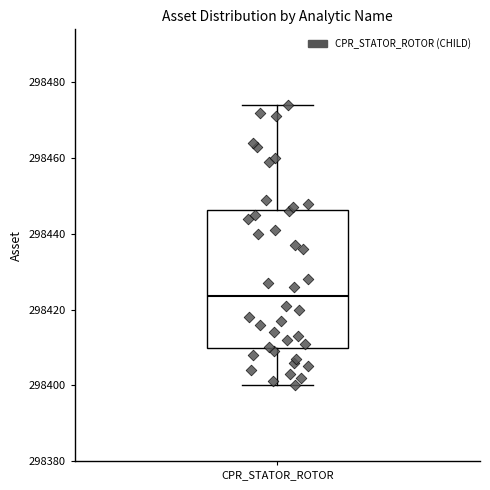

Transcribe this box plot: give where the median line is, the range the box spans, and where the two whiskers end, as read against the y-axis. The values are not printed on the chart, so give them approximately, as read against the axis.

median 298424, box 298410 to 298446, whiskers 298400 to 298474